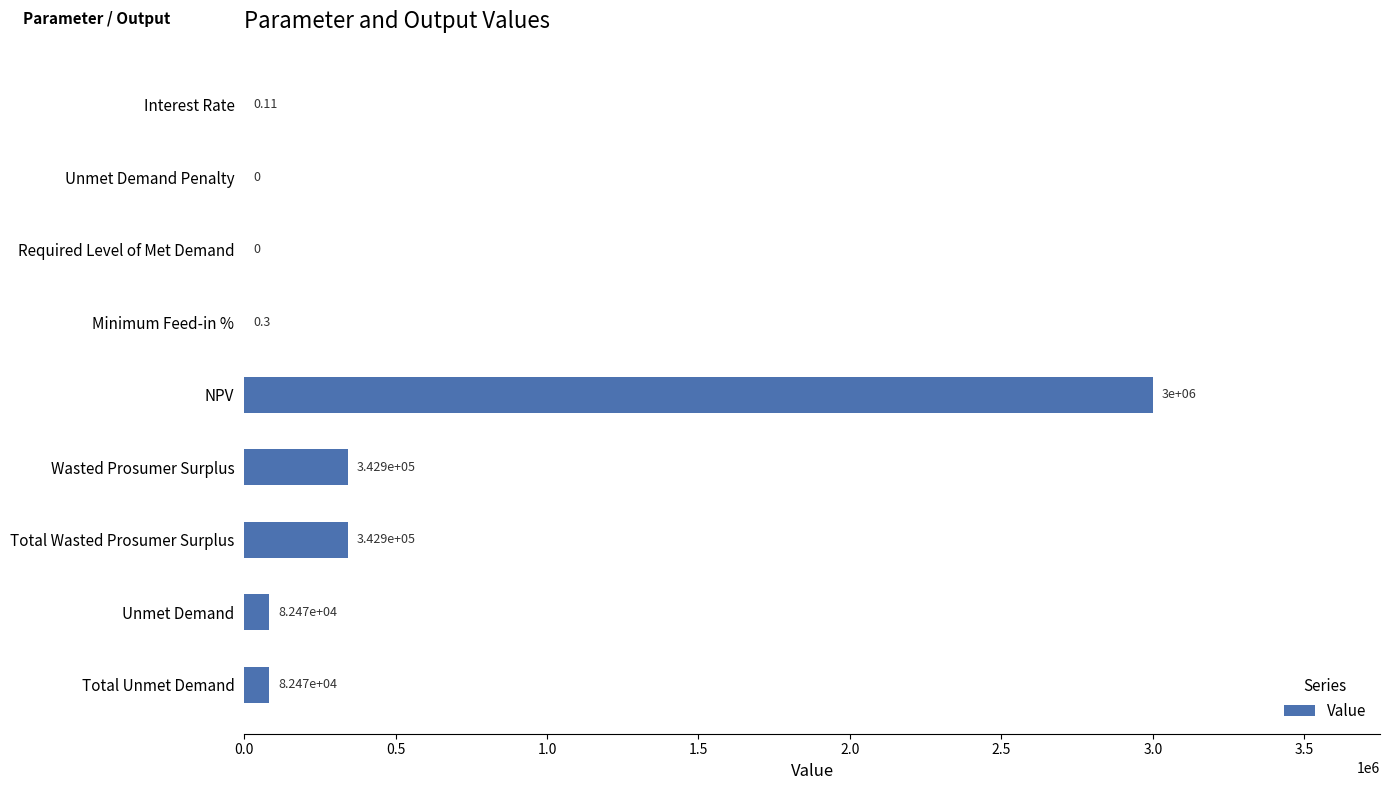

What is the change in value from Unmet Demand Penalty to Total Unmet Demand?

+82466.9